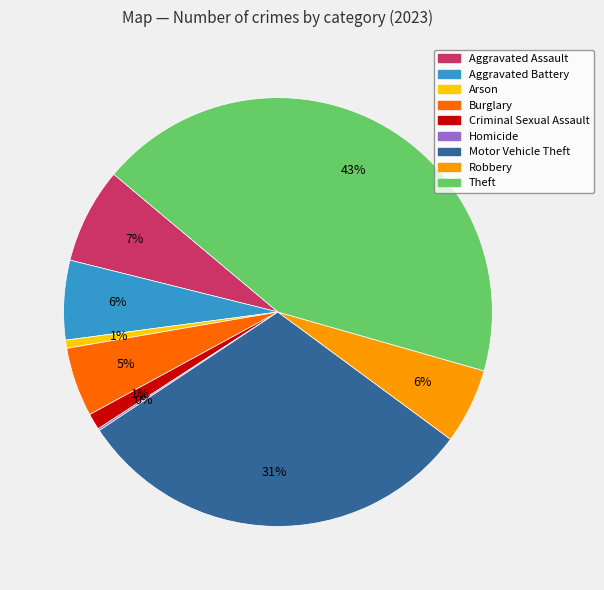

To the nearest percent, what is the combined percentage of Motor Vehicle Theft and Criminal Sexual Assault?

32%